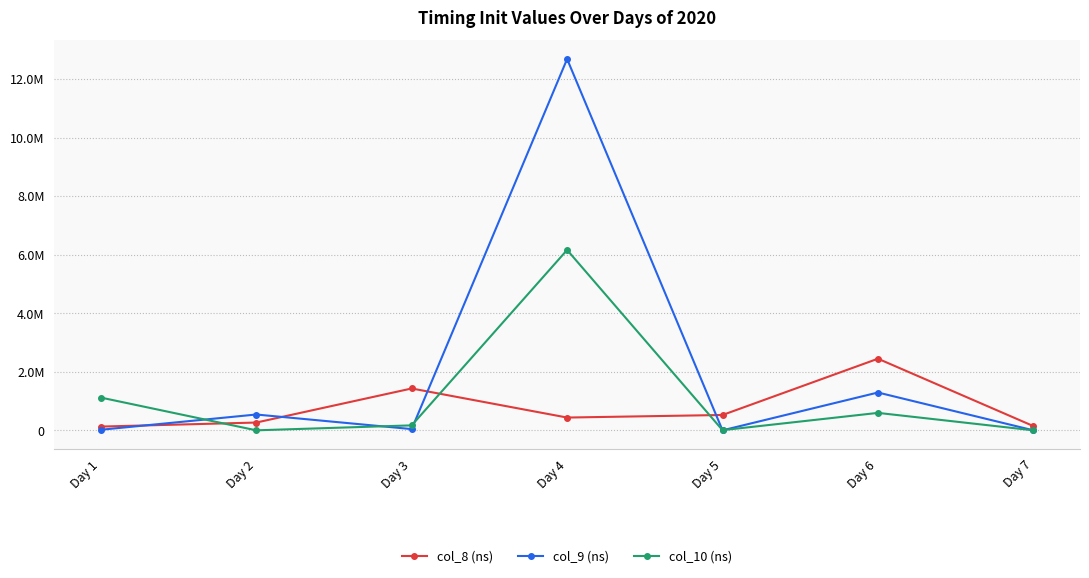

Where is the first local maximum for col_10 (ns)?

Day 4